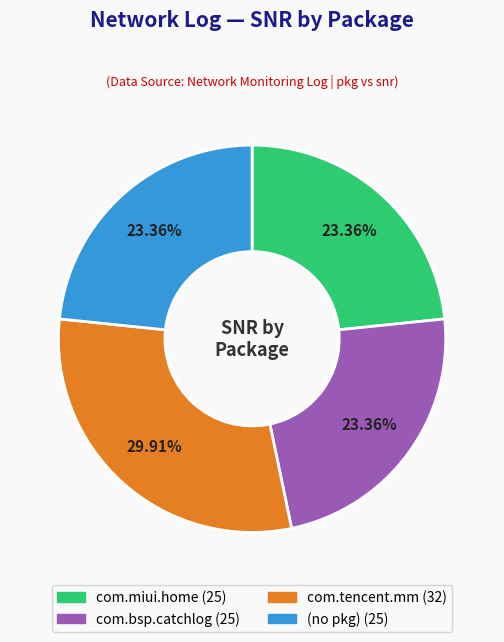

Is there a majority slice in this chart?

No